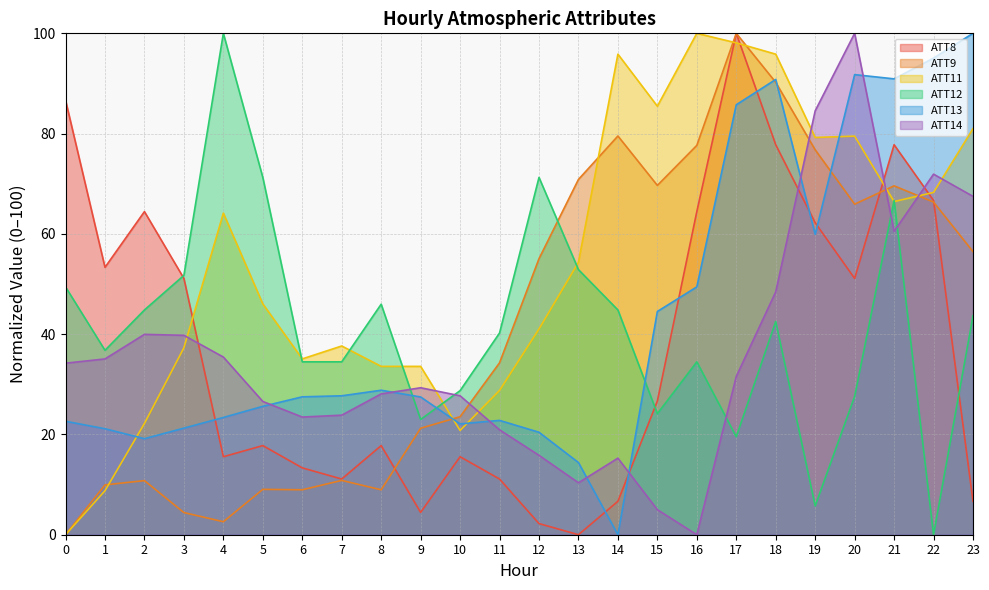

Where is the first local minimum for ATT14?

6